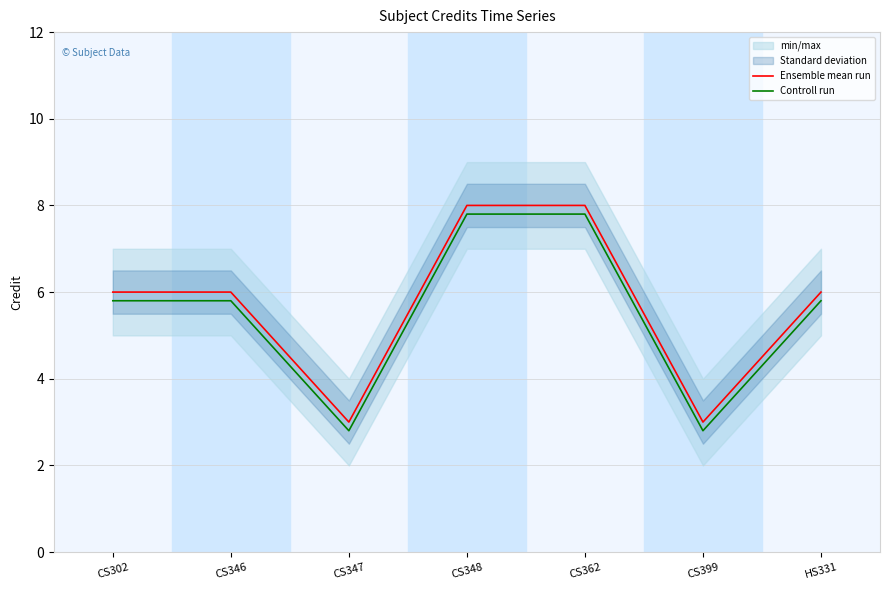

What is the sum of all Controll run values?

38.6